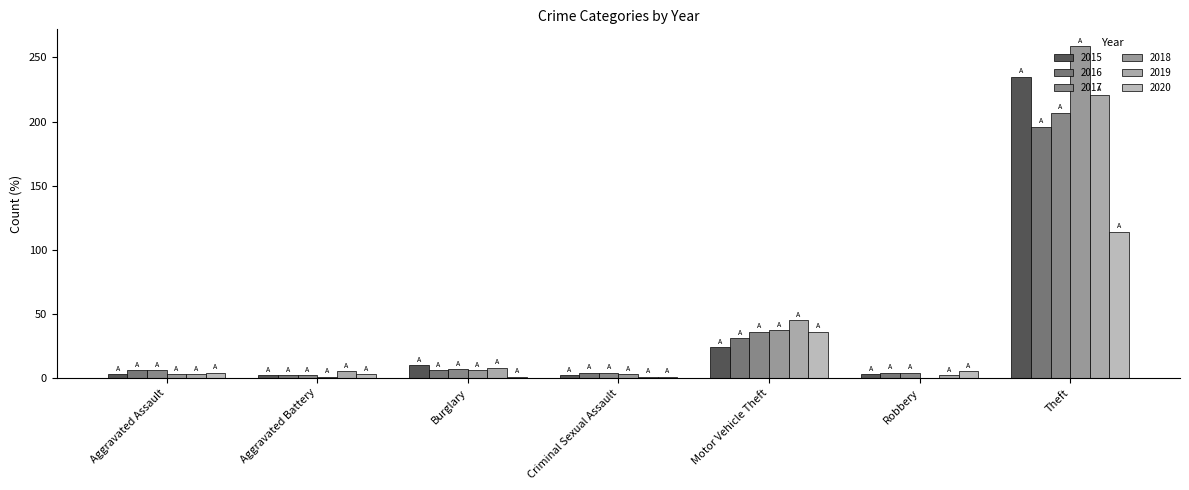

How many categories are shown in the chart?

7